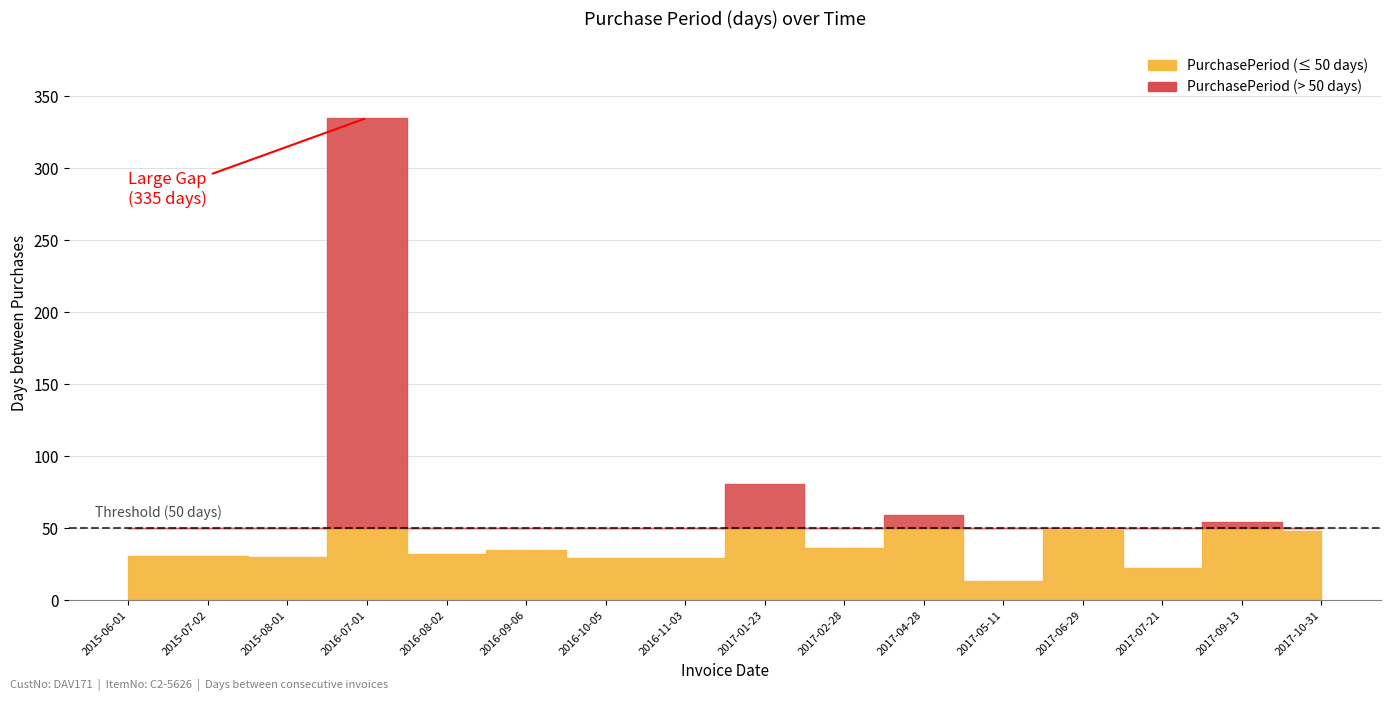

What is the difference between the maximum and second lowest values?

313